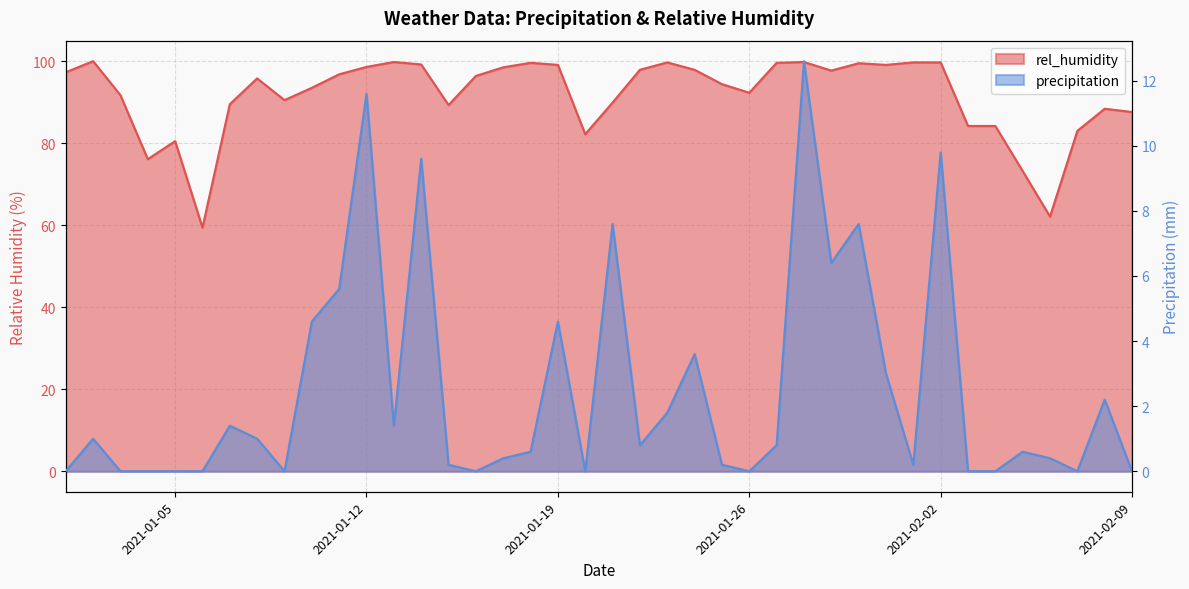

True or false: rel_humidity and precipitation cross at least once.

False